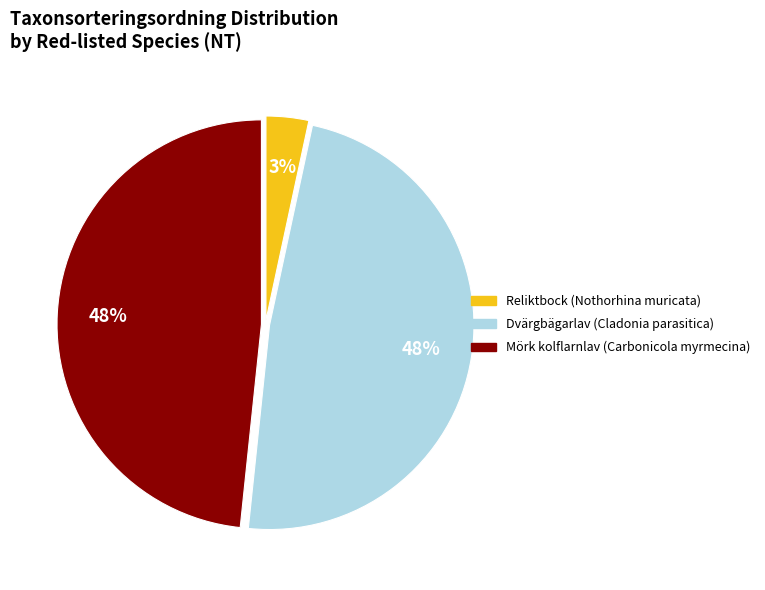

What percentage is the Mörk kolflarnlav (Carbonicola myrmecina) slice, to the nearest percent?

48%